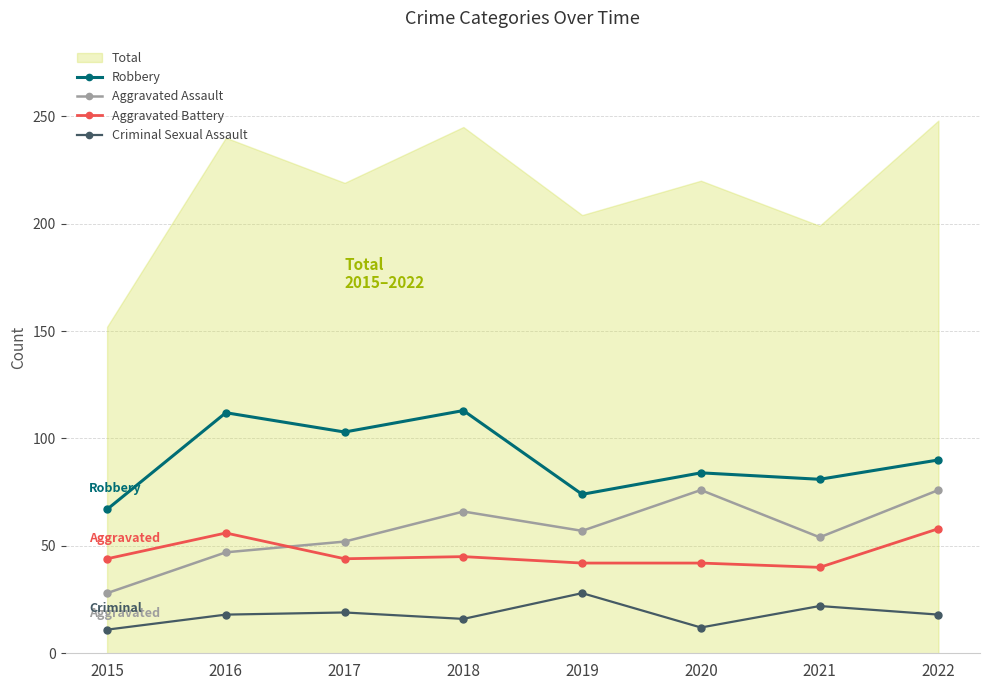

What is the difference between the highest and lowest values at 2020?

208